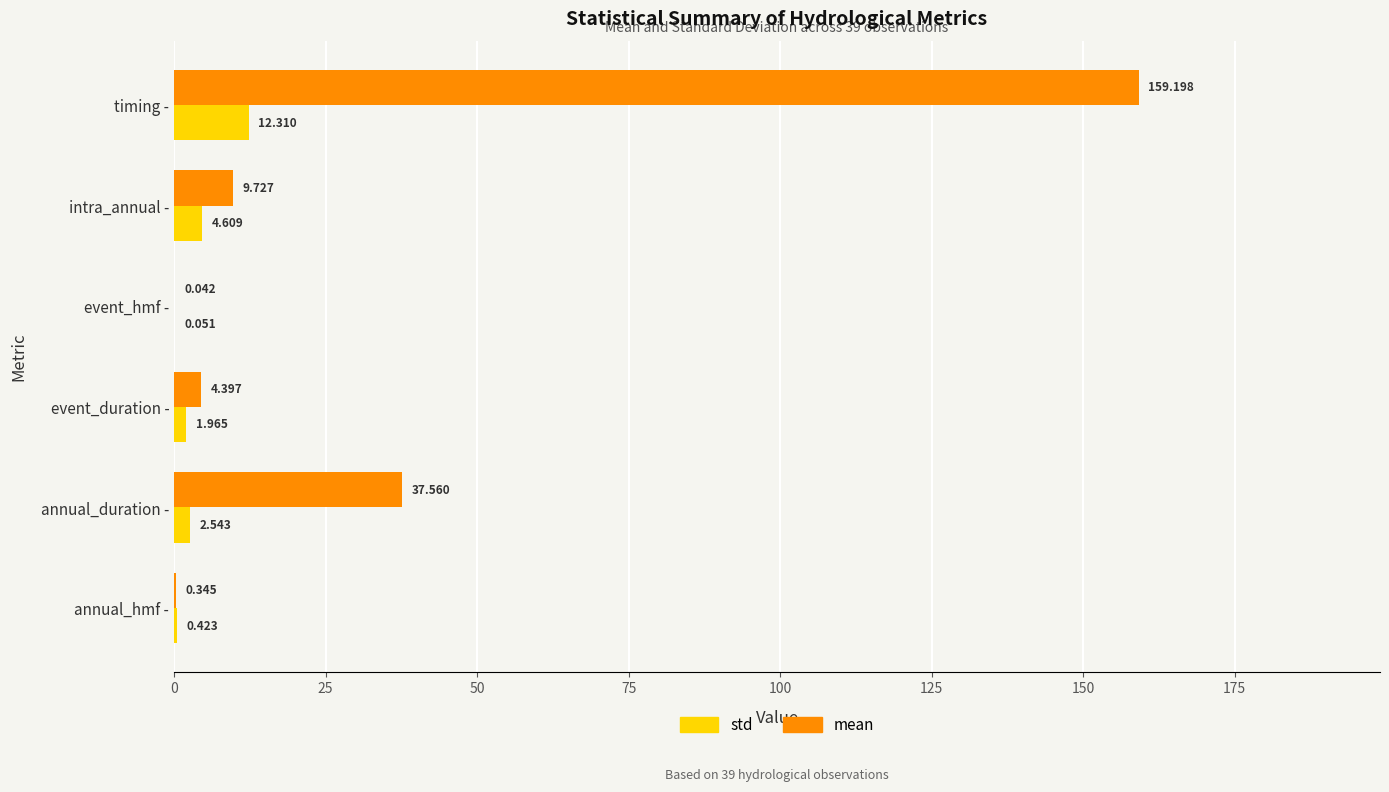

Which category has the highest value across all series?

timing -